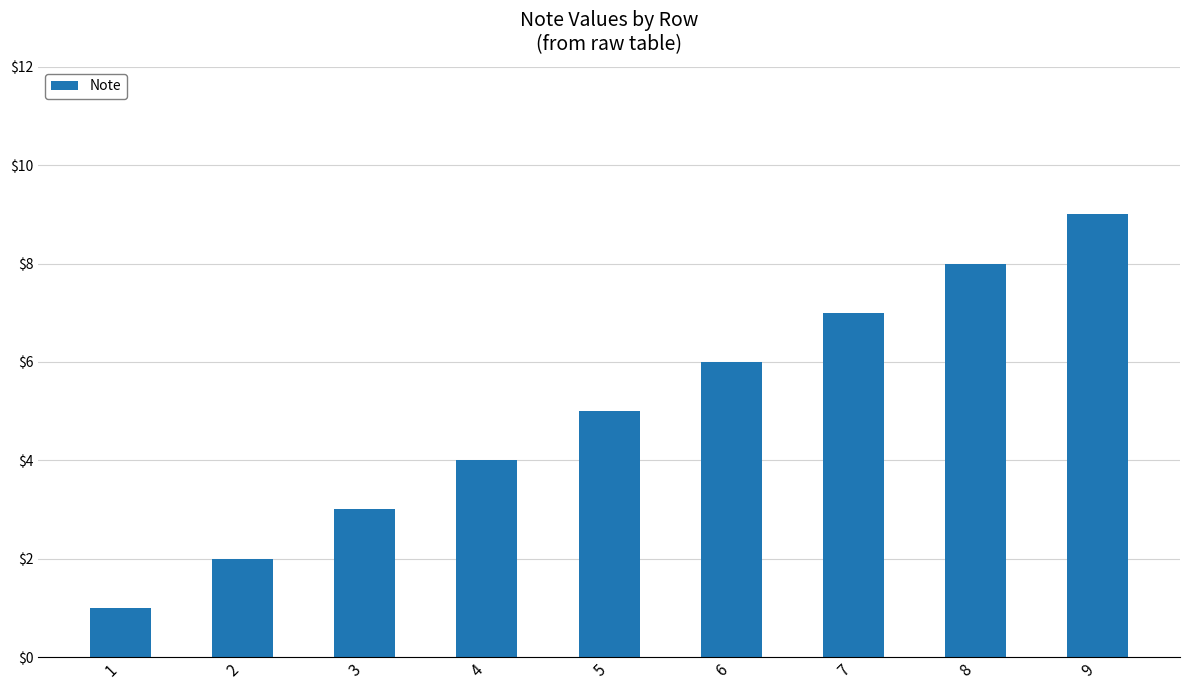

The value at 2 is 2. True or false?

True